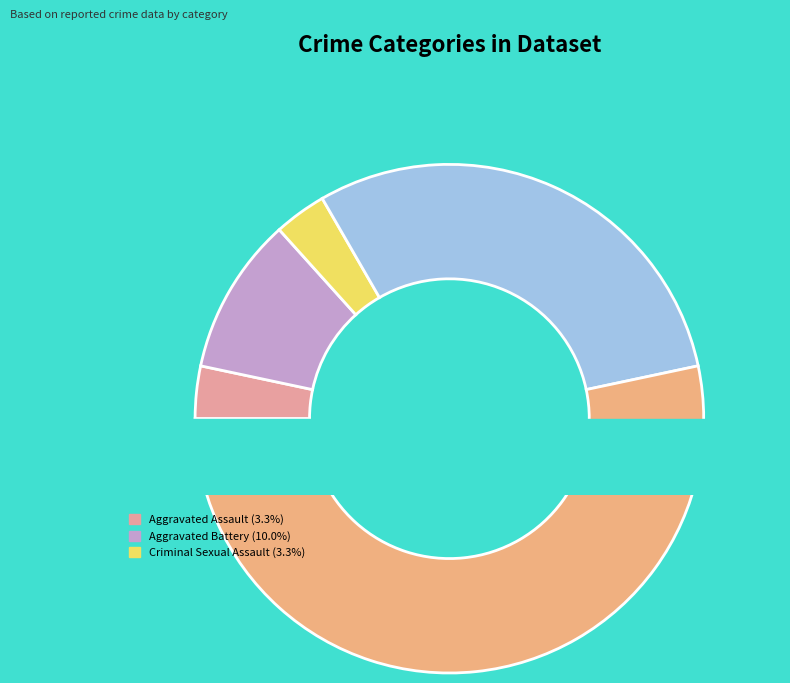

Which slice is the smallest?

Aggravated Assault